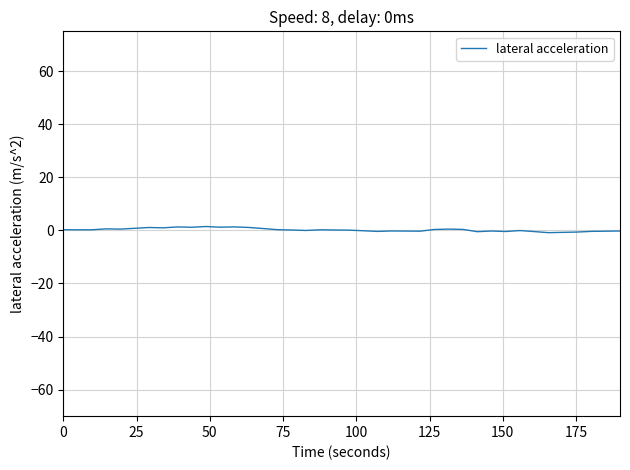

Does the chart have visible grid lines?

Yes